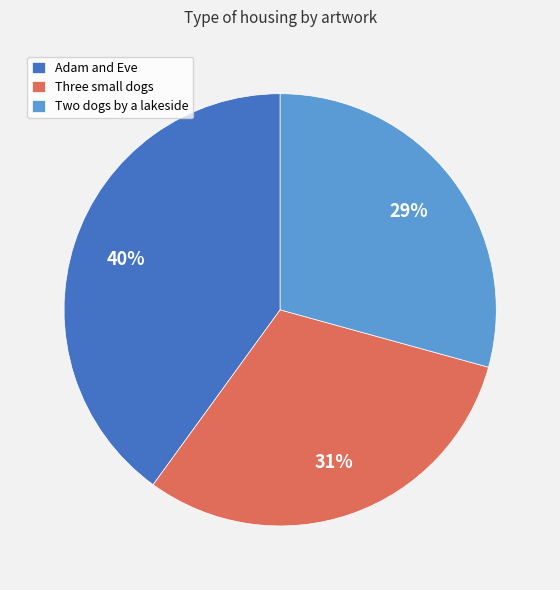

Rank the categories by value from lowest to highest.

Two dogs by a lakeside, Three small dogs, Adam and Eve